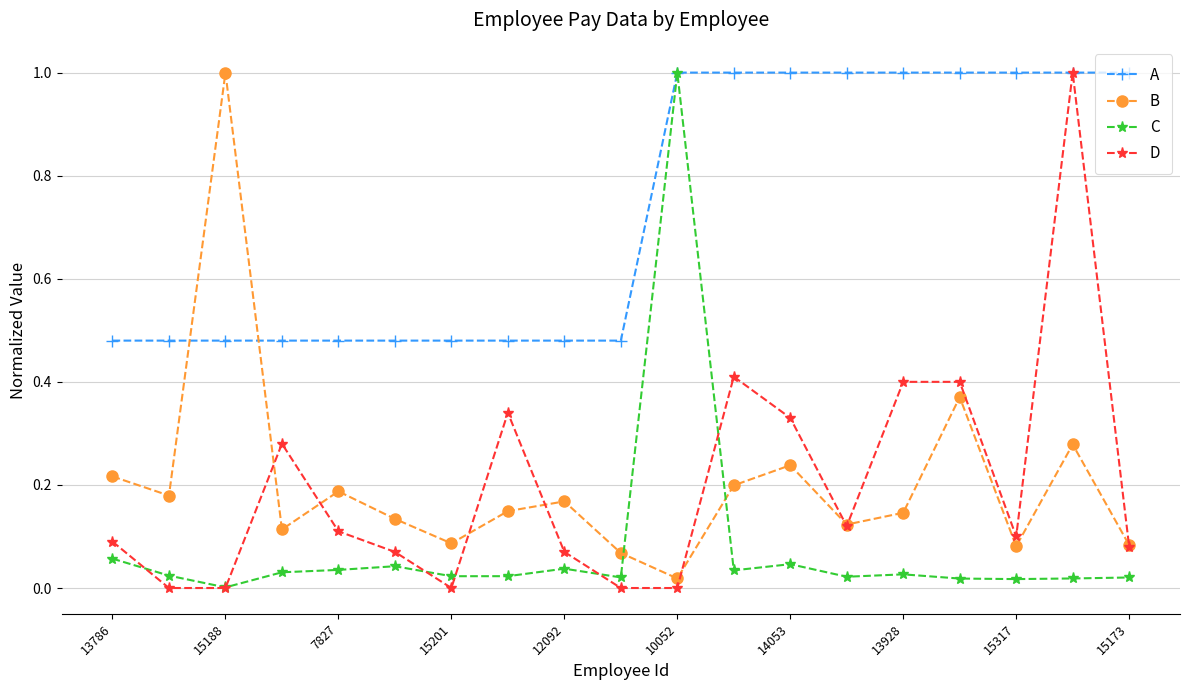

What is the greatest value displayed?

1.0